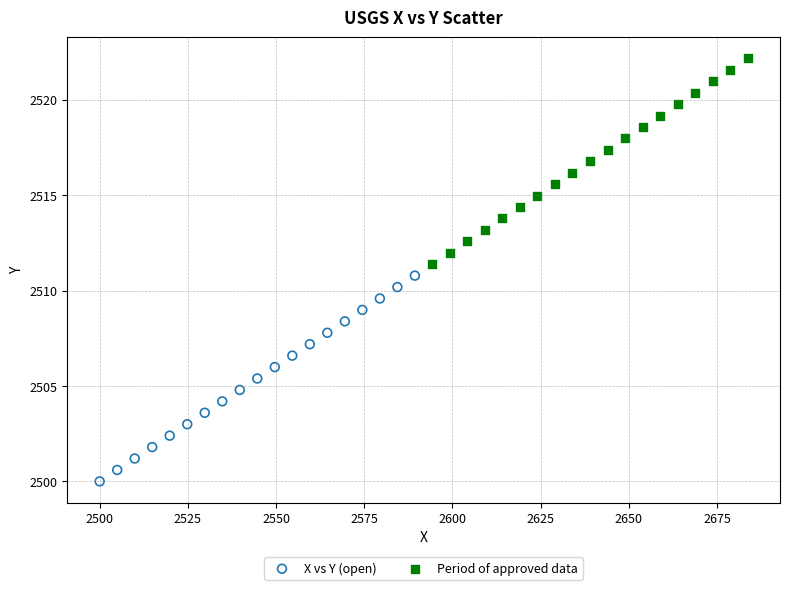

Which series contains the highest Y value?

Period of approved data